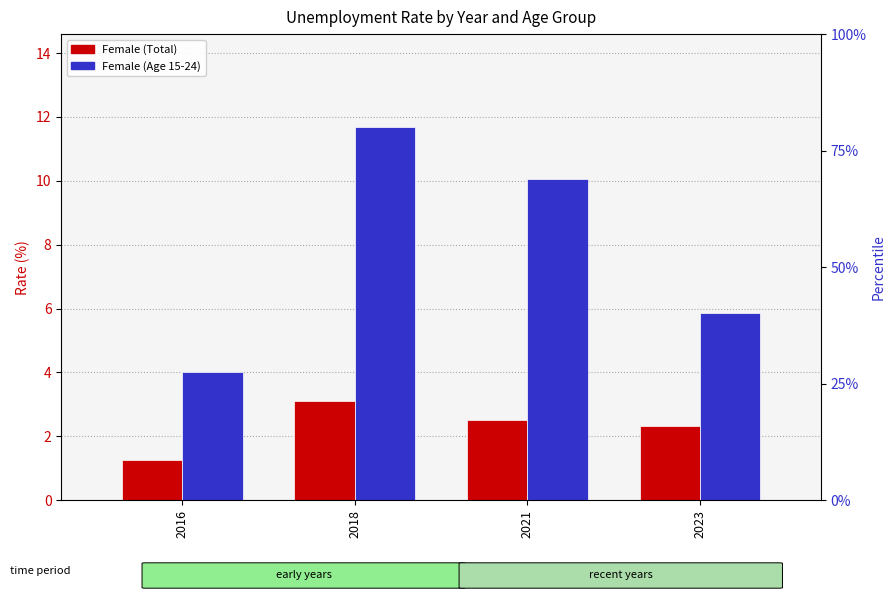

What is the value of the Female (Age 15-24) bar at the 1st from the left?

4.0